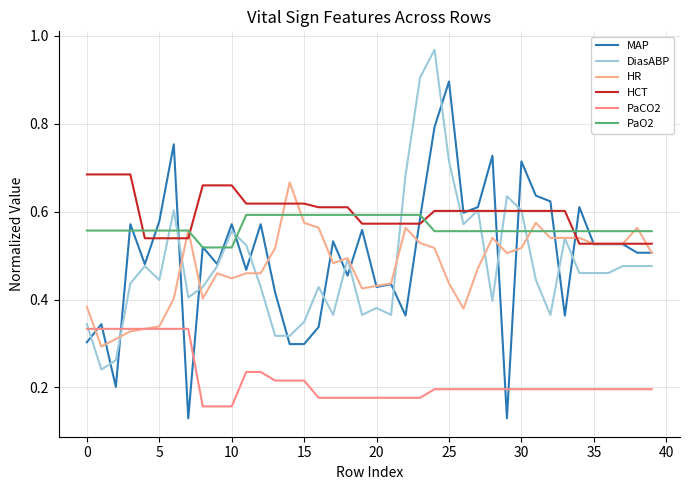

Which series has the largest range (max minus min)?

MAP